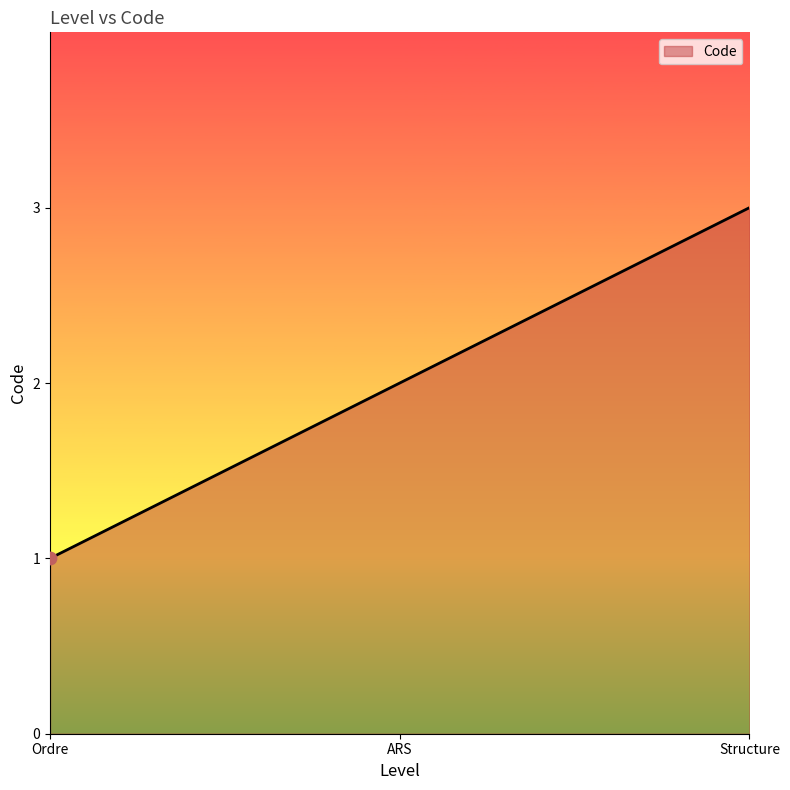

Which has a higher value, Structure or ARS?

Structure